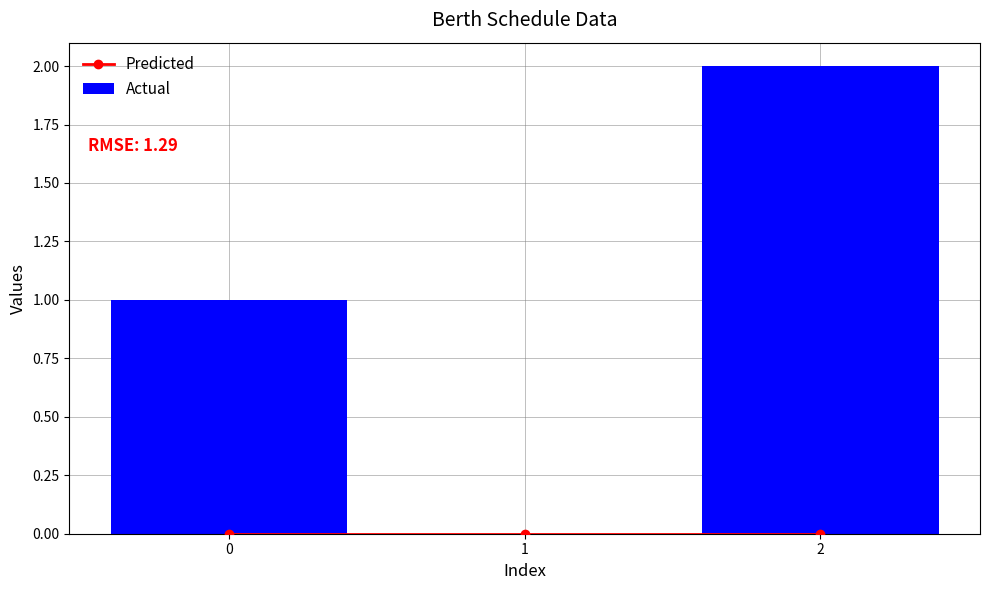

Reading right to left, extract all data points from this chart.

Predicted: 2=0	1=0	0=0
Actual: 2=2	1=0	0=1